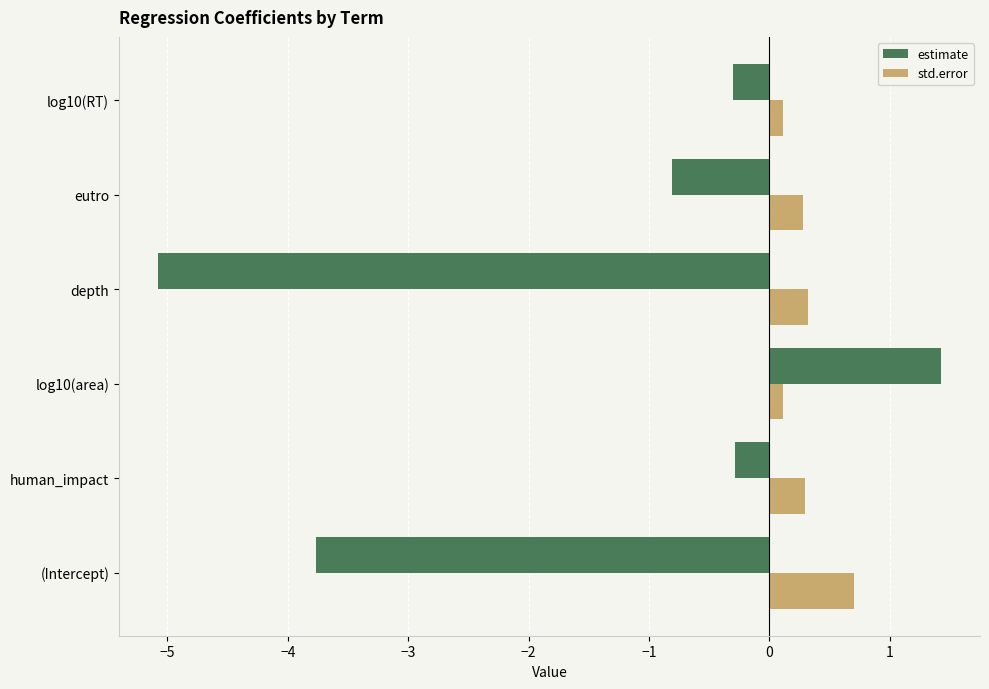

What are all the series names shown in the legend?

estimate, std.error